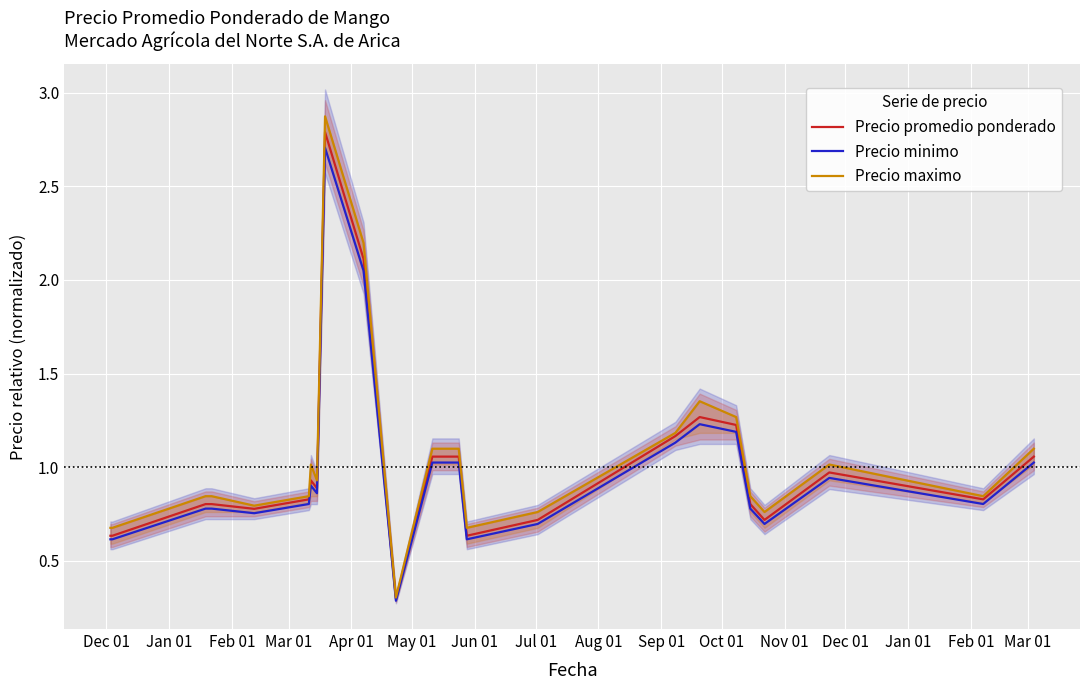

How many interior local valleys does the Precio maximo series have?

6